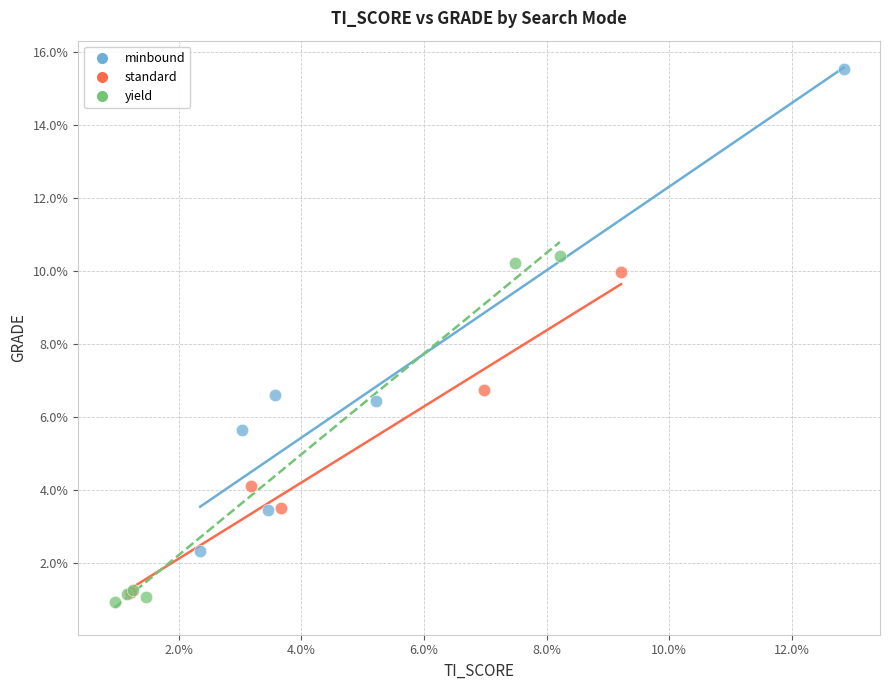

Which series contains the lowest Y value?

yield